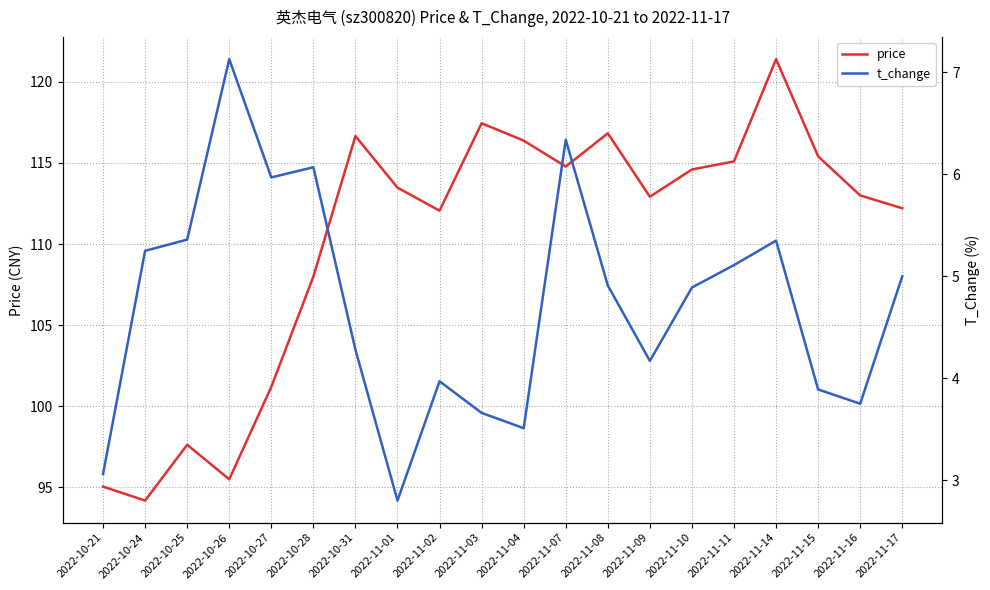

What is the difference between the maximum and minimum values in the price series?

27.2